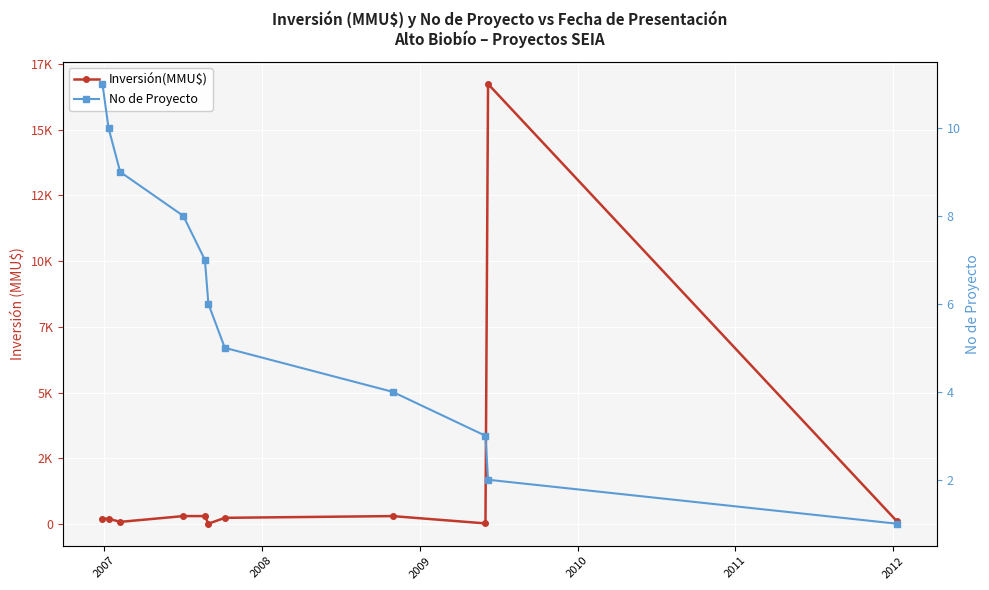

Which series has the largest total across all categories?

Inversión(MMU$)